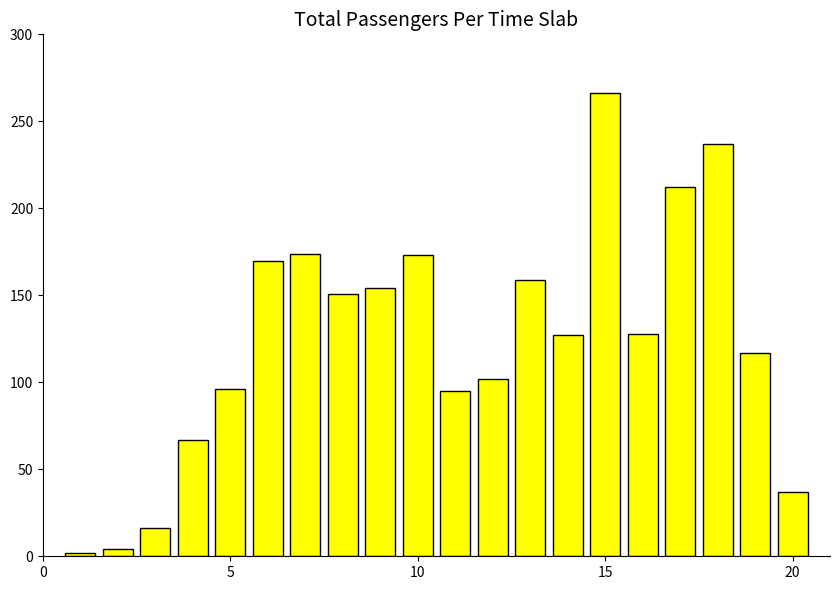

What is the value of the 11th bar from the left?

95